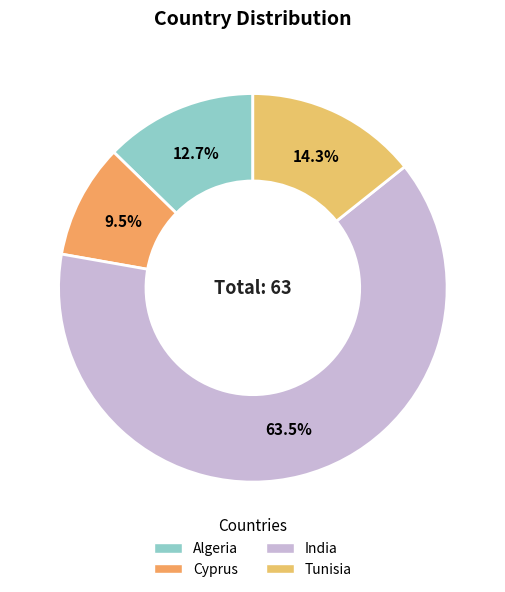

To the nearest percent, what is the difference between the largest and smallest slice percentages?

54%